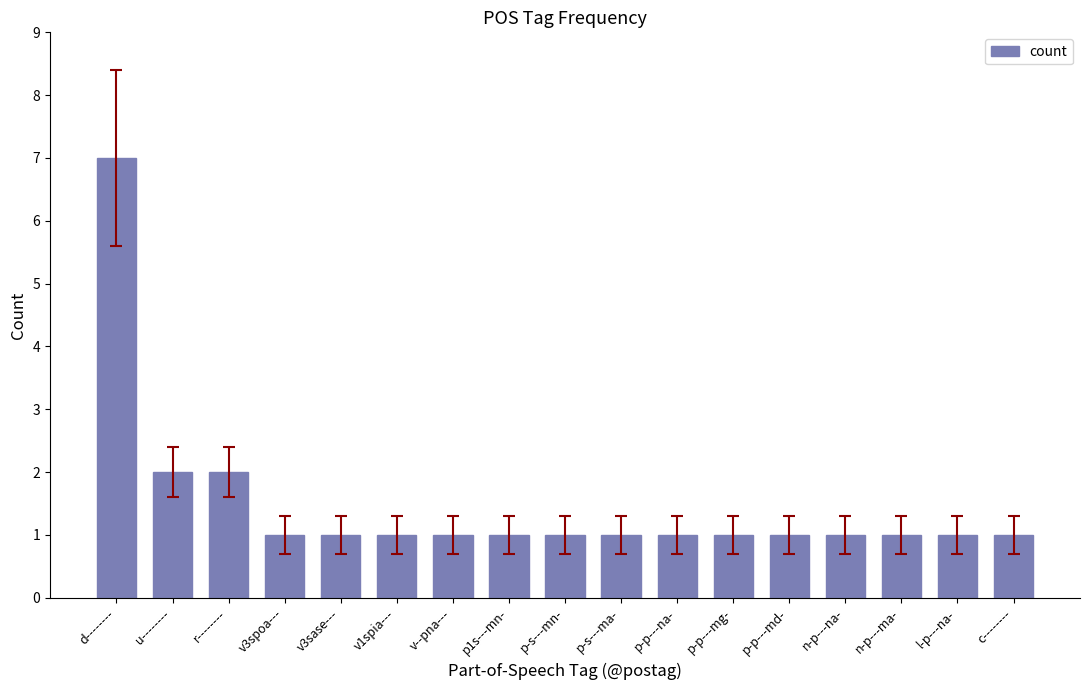

How many bars are there in total?

17